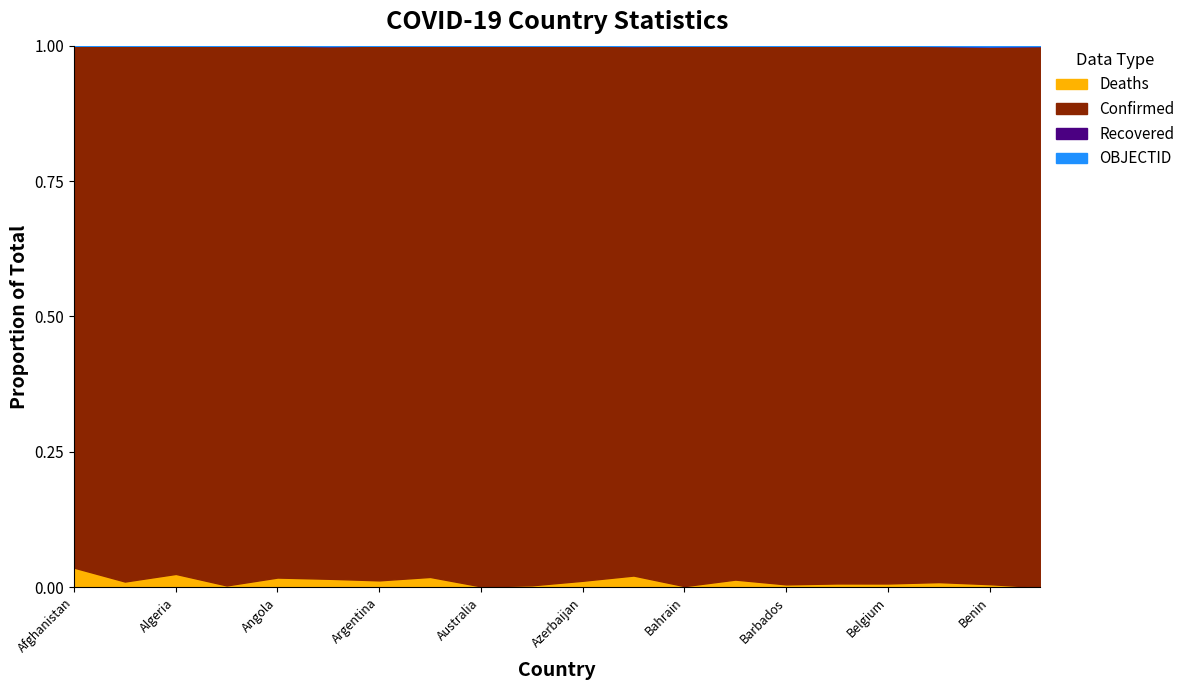

Does the chart have visible grid lines?

No